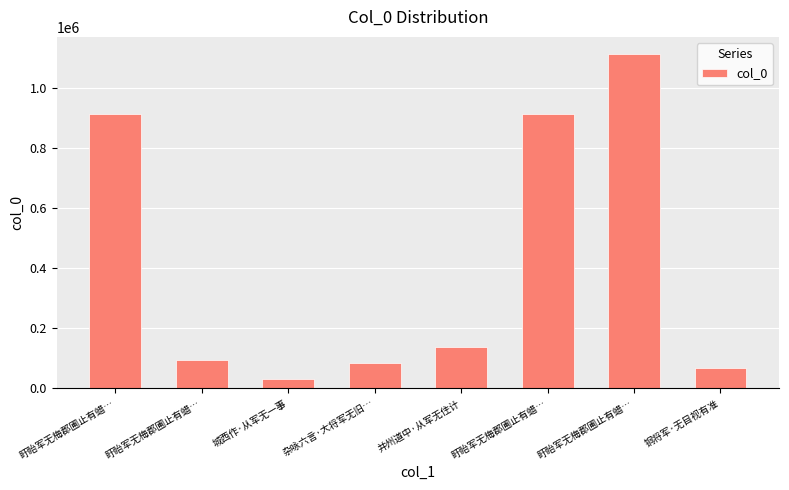

List the labels in order of value, smallest first.

城西作·从军无一事, 铜将军·无目视有准, 杂咏六言·大将军无旧…, 盱眙军无梅郡圃止有蜡…, 并州道中·从军无住计, 盱眙军无梅郡圃止有蜡…, 盱眙军无梅郡圃止有蜡…, 盱眙军无梅郡圃止有蜡…